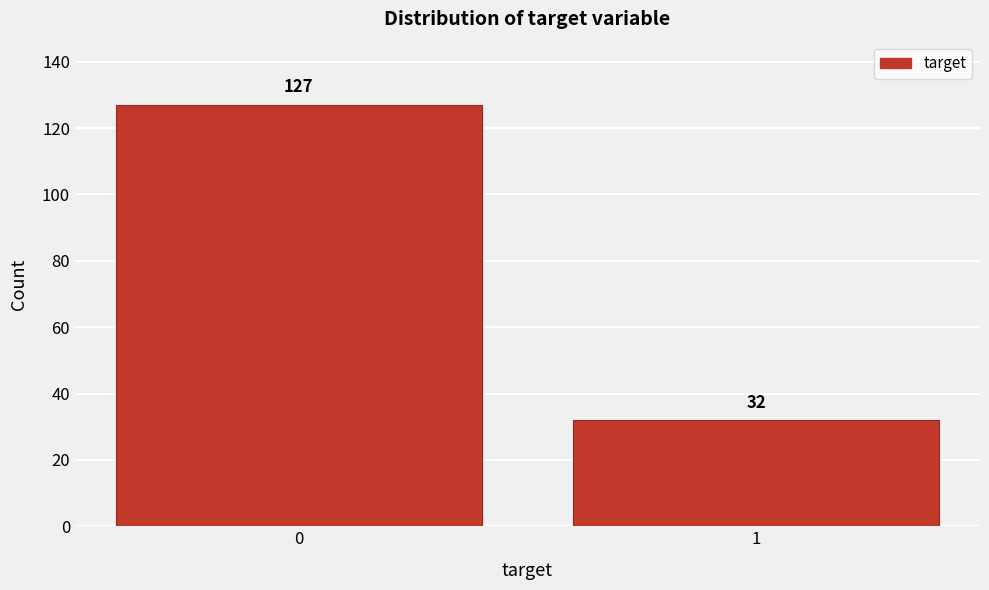

Reading left to right, what are all the values shown in this chart?

127	32